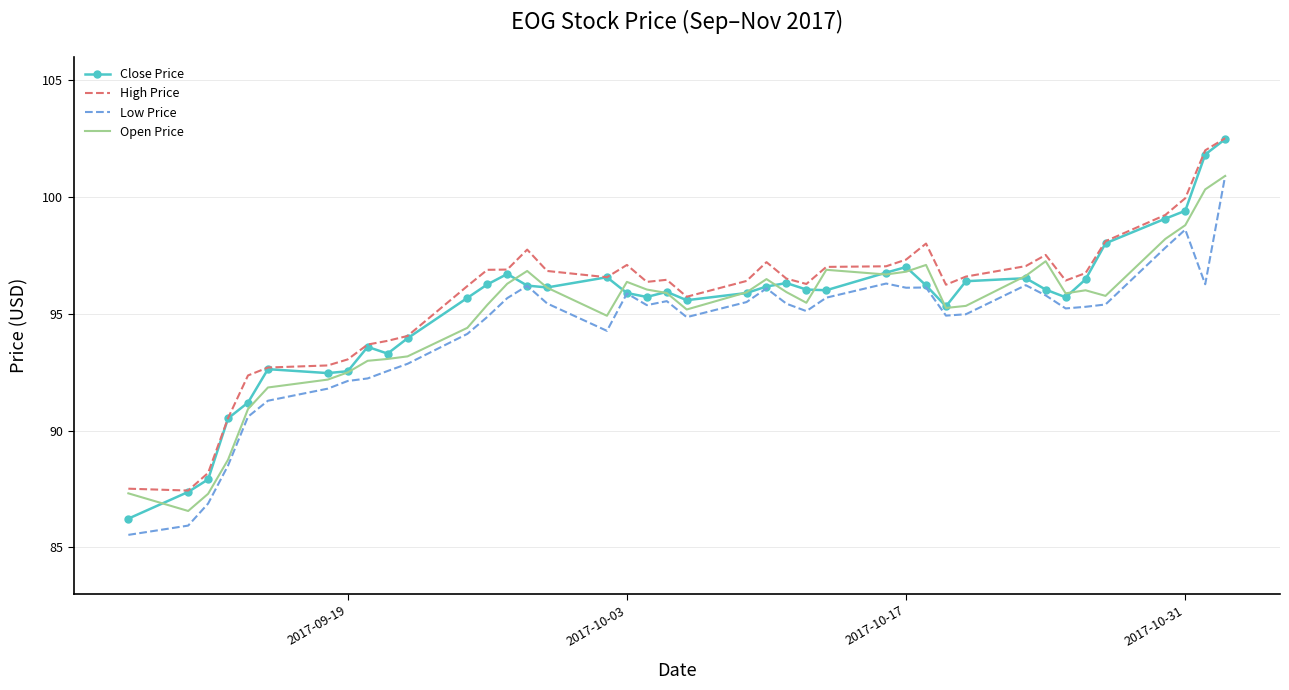

What are all the series names shown in the legend?

Close Price, High Price, Low Price, Open Price